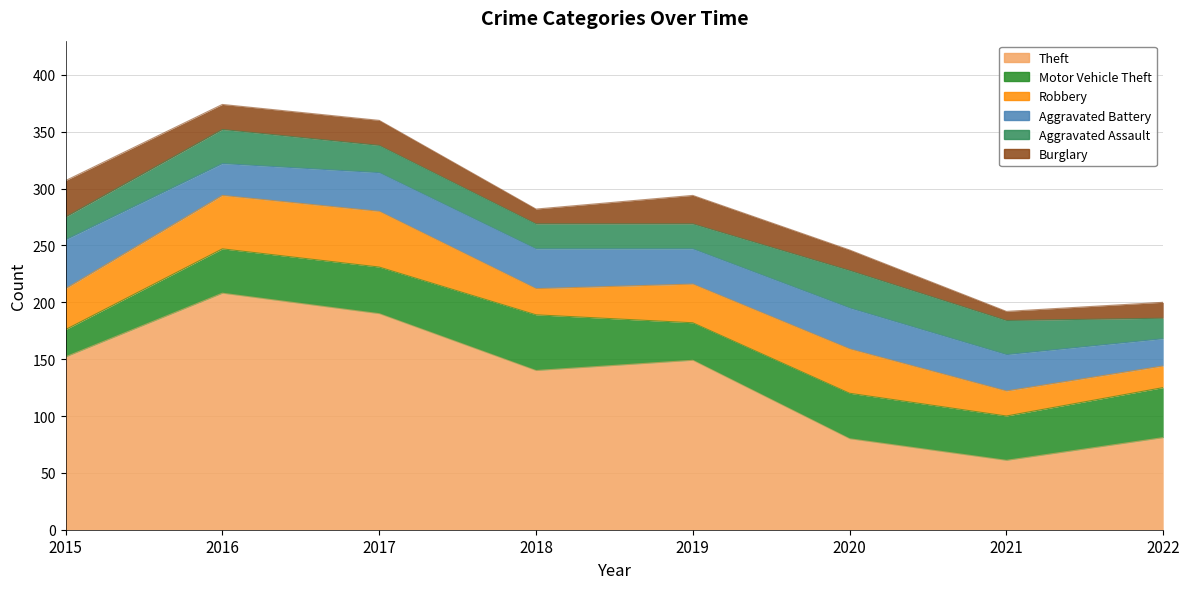

Is the value of Motor Vehicle Theft at 2017 greater than the value of Aggravated Battery at 2022?

Yes